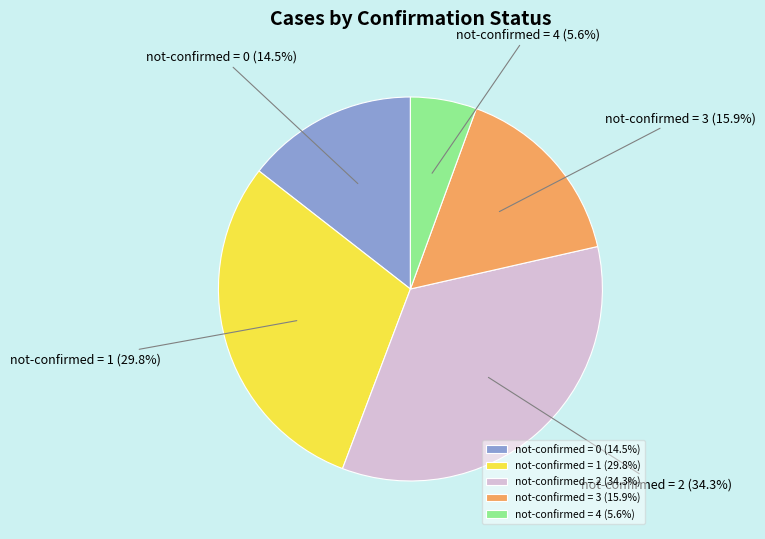

Between not-confirmed = 0 and not-confirmed = 1, which is larger?

not-confirmed = 1